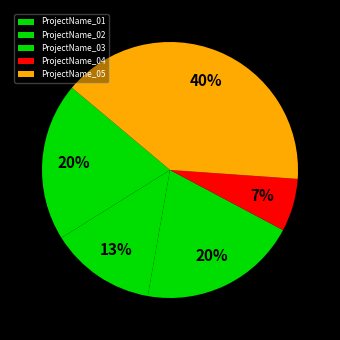

How many slices are in this pie chart?

5